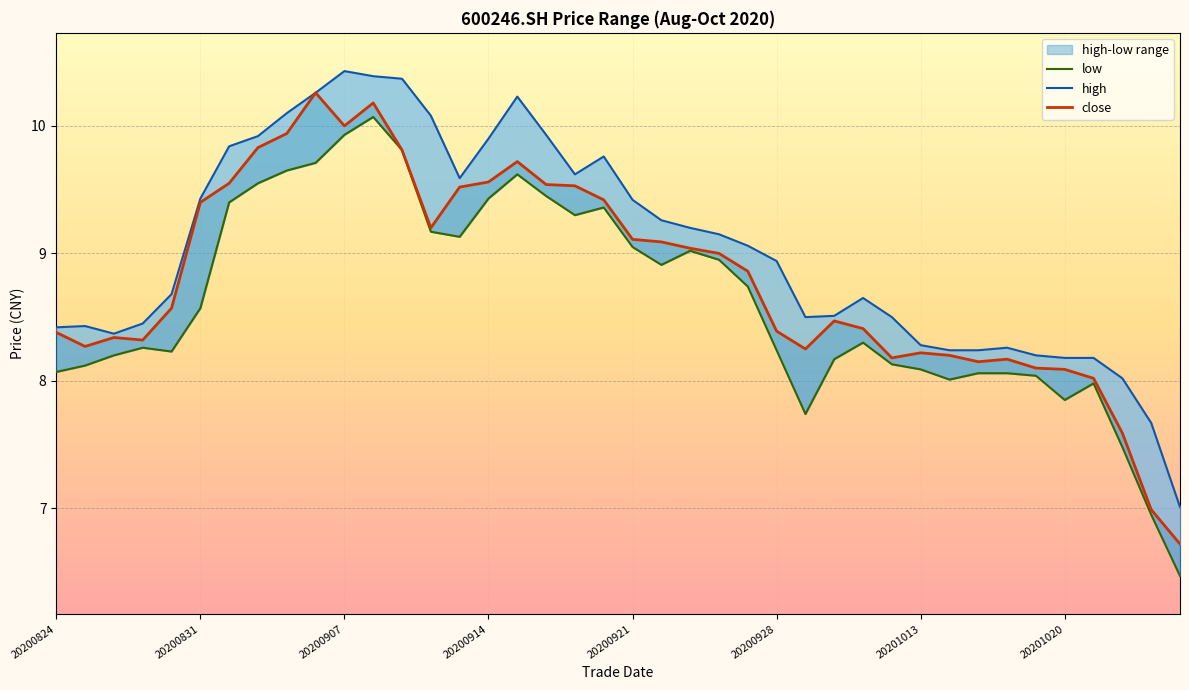

How many data points in high are above 9?

20